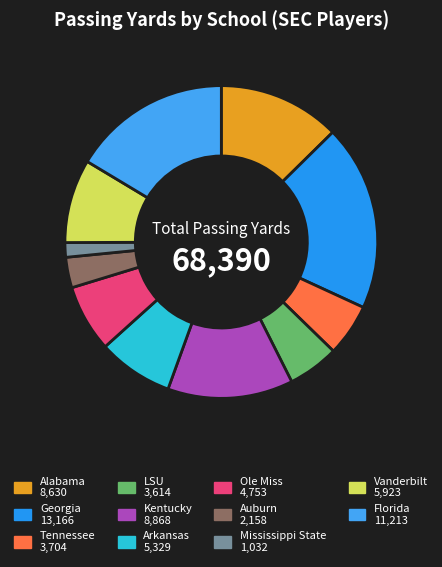

How many slices are in this pie chart?

11